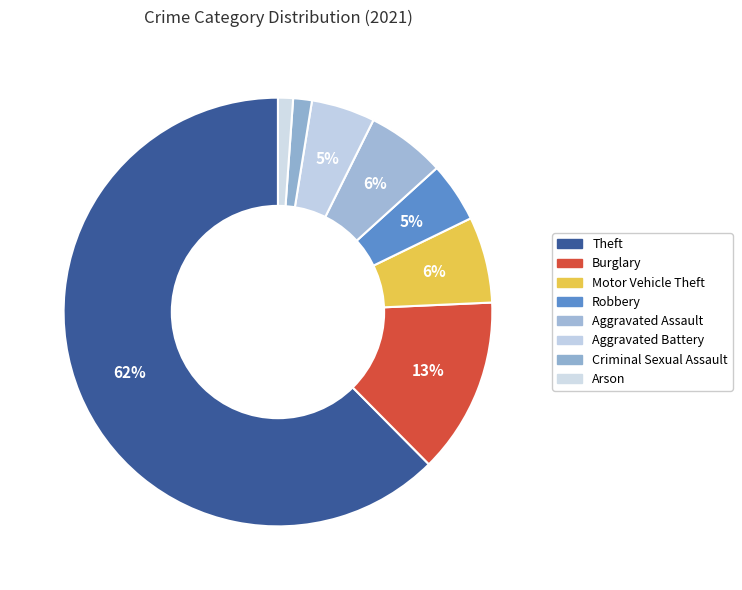

True or false: Theft accounts for 62% of the total.

True